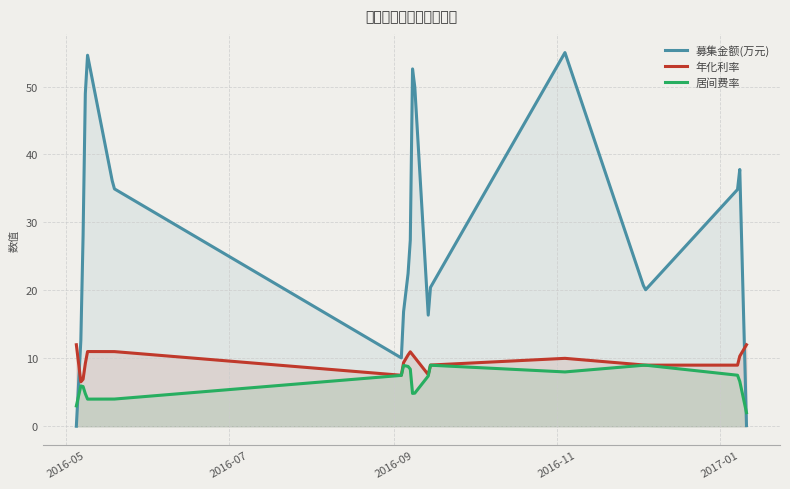

What is the label of the 5th point from the left?

2016-05-09